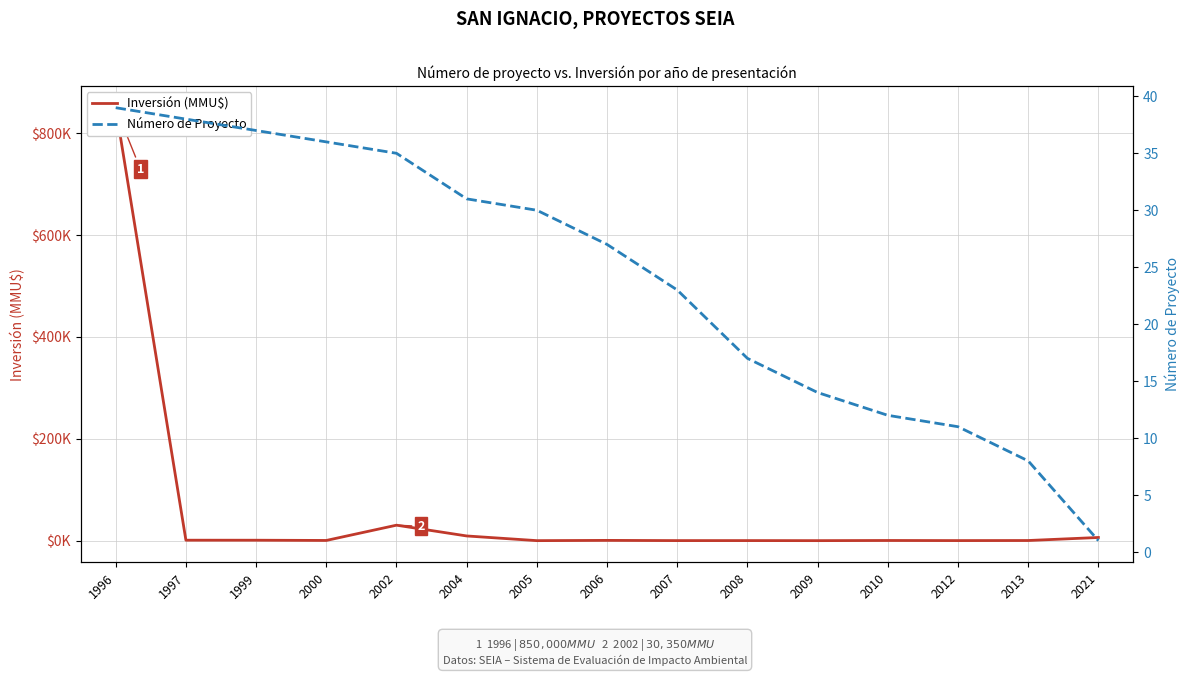

At which category does the chart reach its peak across all series?

1996